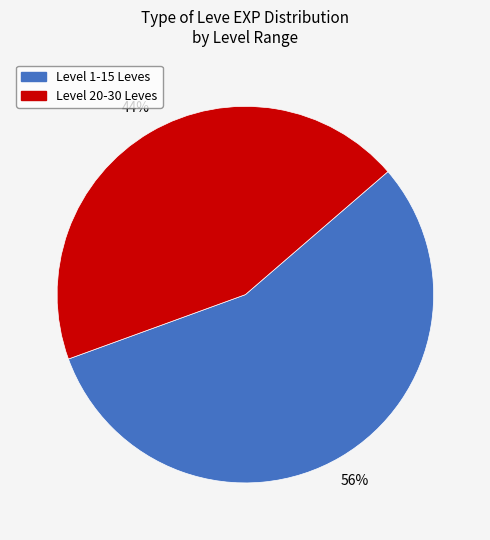

To the nearest percent, what is the average slice percentage?

50%